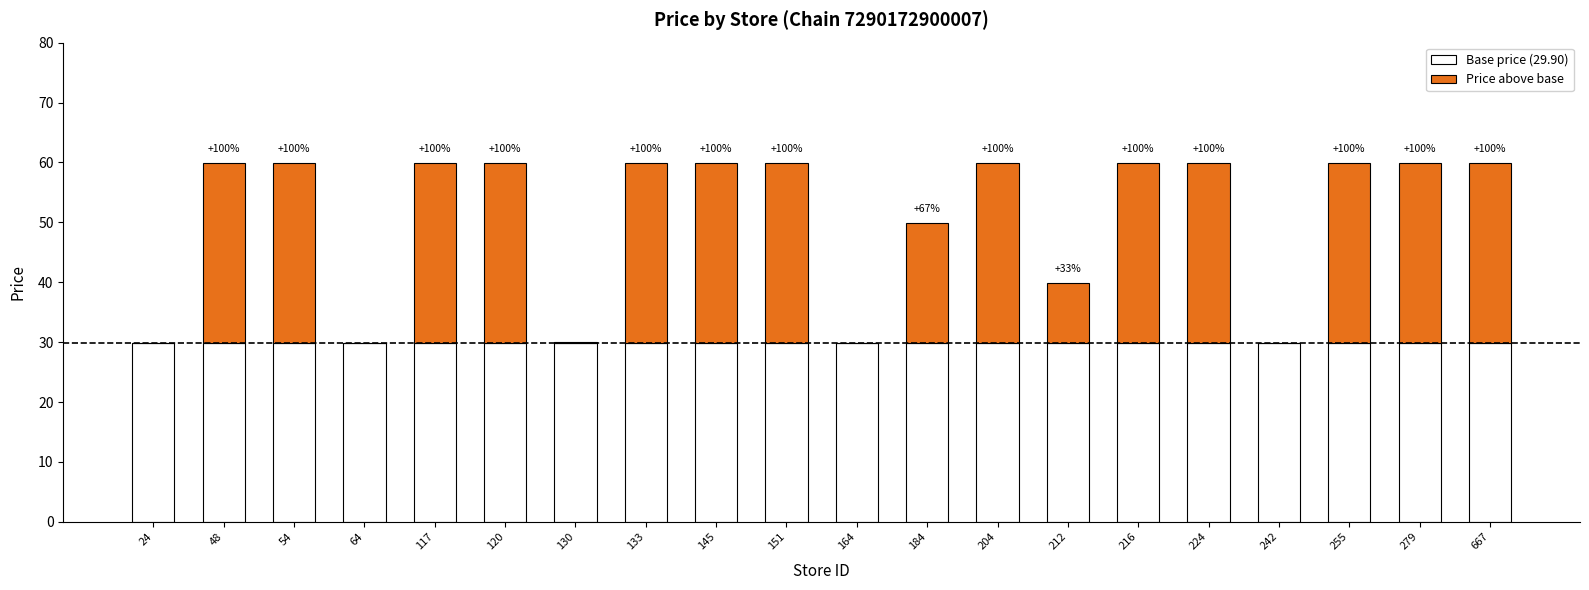

How many categories are shown in the chart?

20